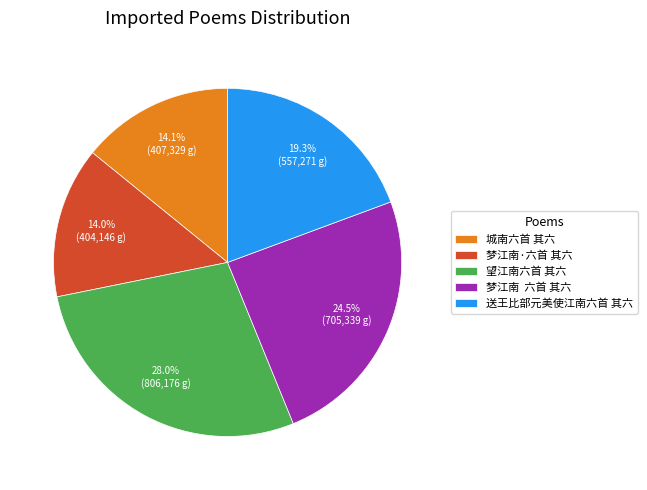

Does 城南六首 其六 account for over 50% of the chart?

No